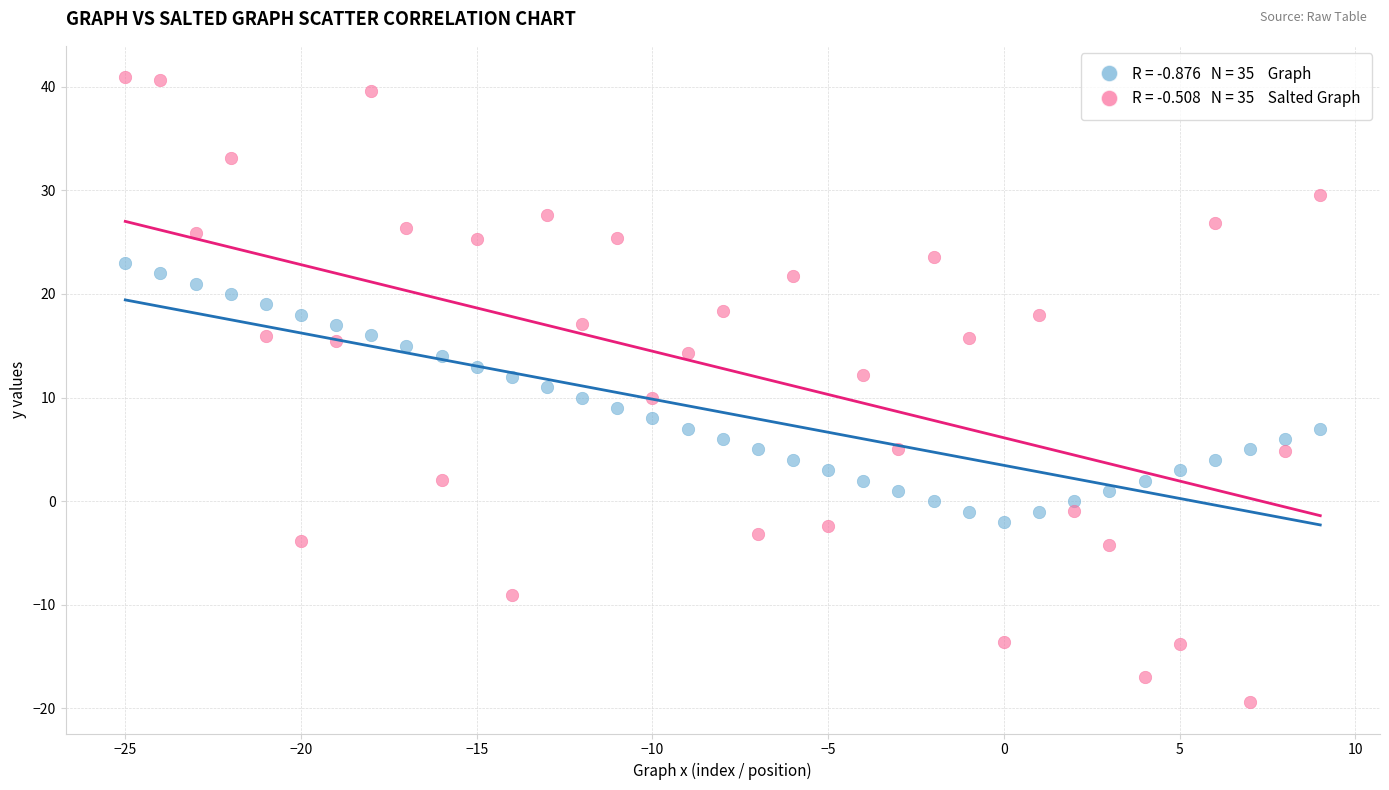

Across all data points, what is the range of Y values (max minus min)?

60.3